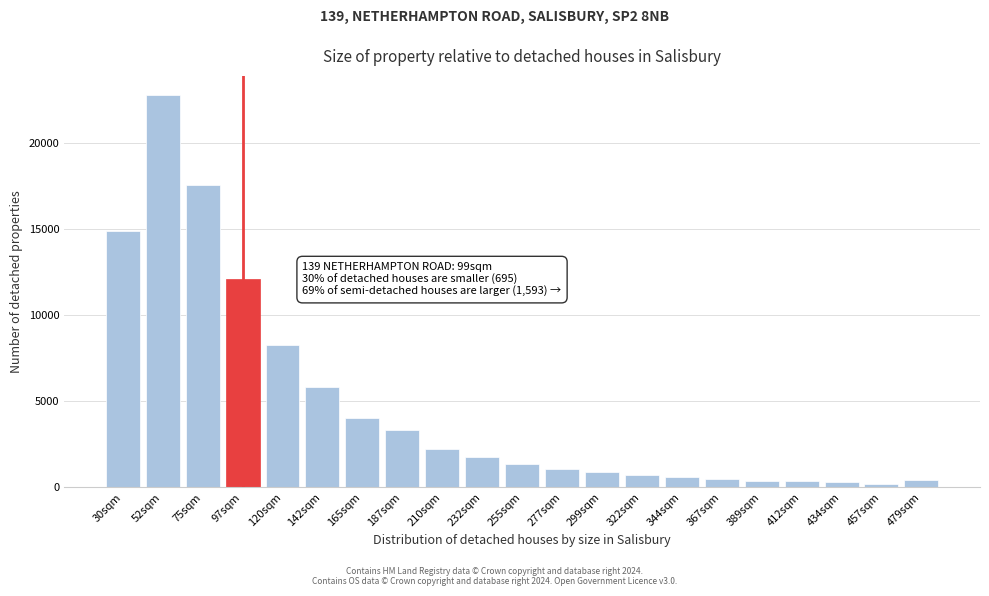

What is the label of the 12th bar from the left?

277sqm